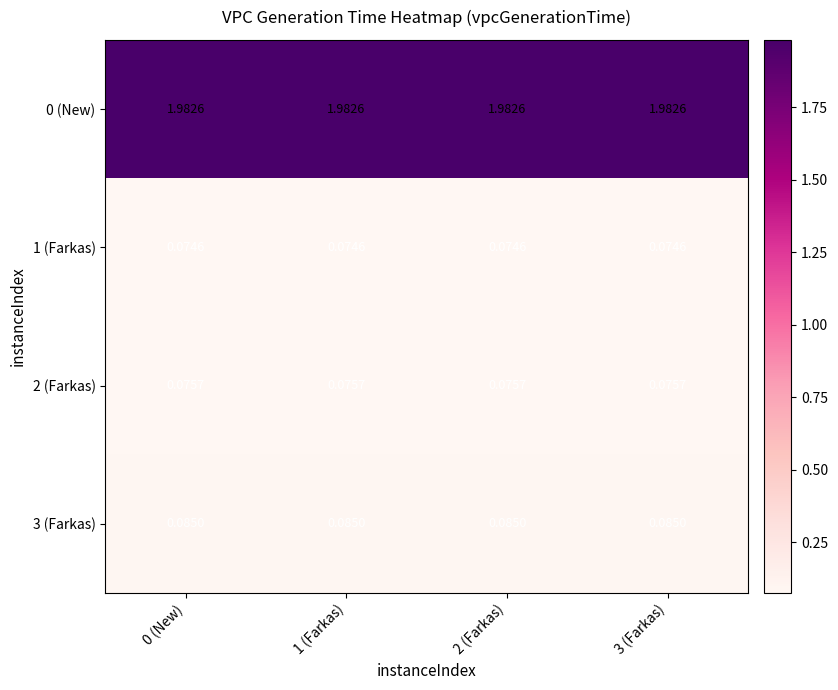

Is the value of 3 (Farkas) at 2 (Farkas) greater than the value of 0 (New) at 0 (New)?

No